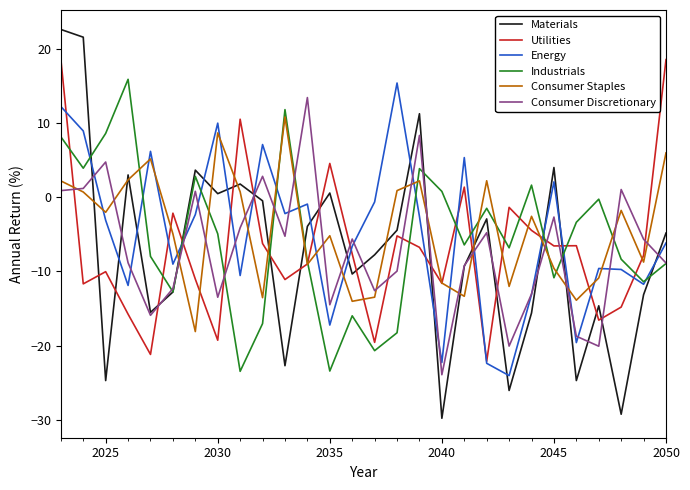

True or false: Industrials has more than 2 interior local peaks.

True